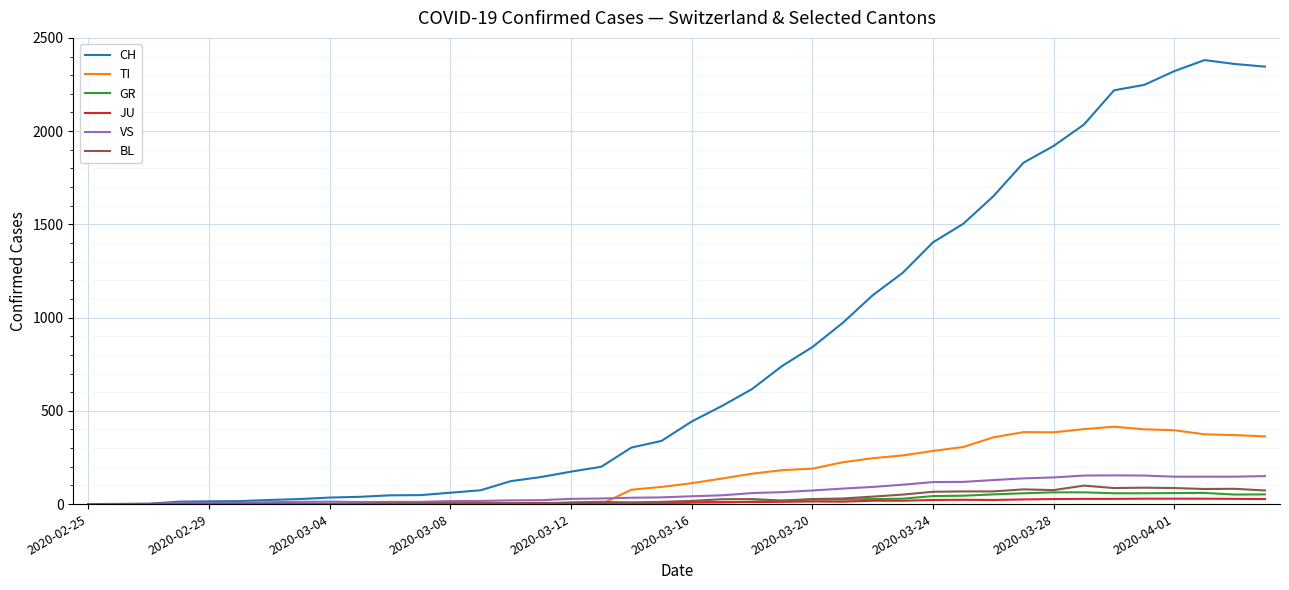

What is the highest value of the VS series?

154